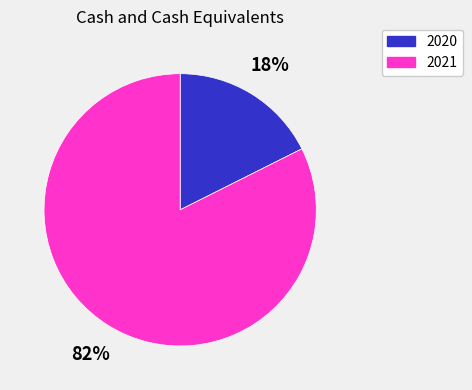

What percentage is the 2021 slice, to the nearest percent?

82%